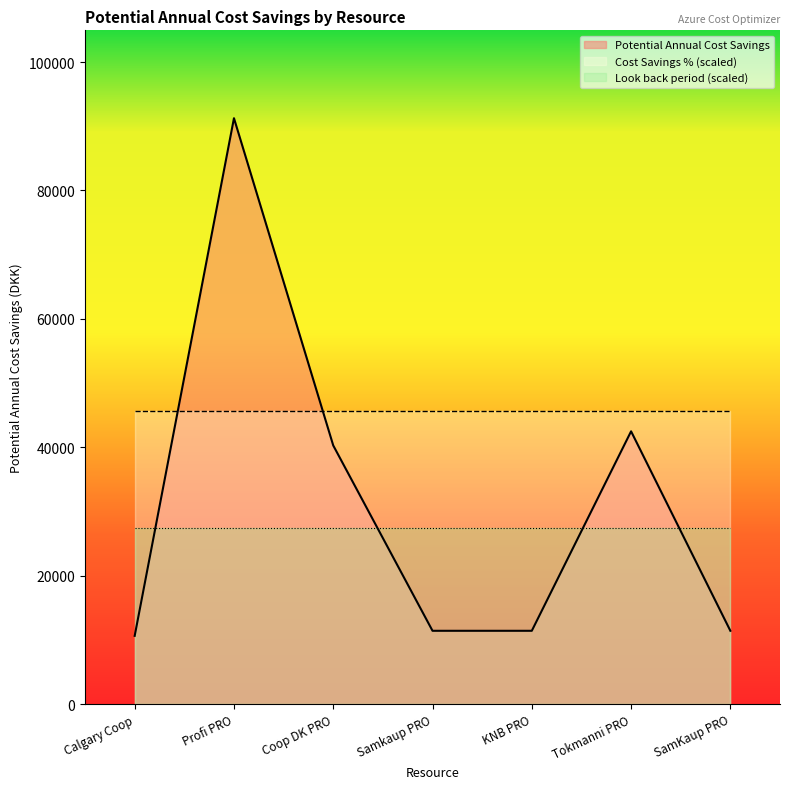

What is the total value across all series at Samkaup PRO?

84407.4